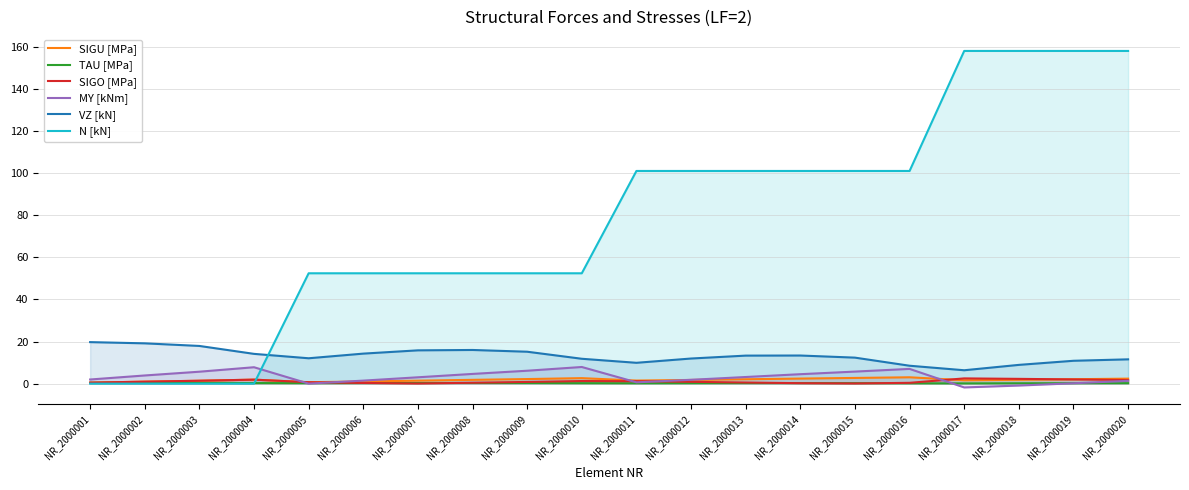

Where is N [kN] nearest to the value 79?

NR_2000011